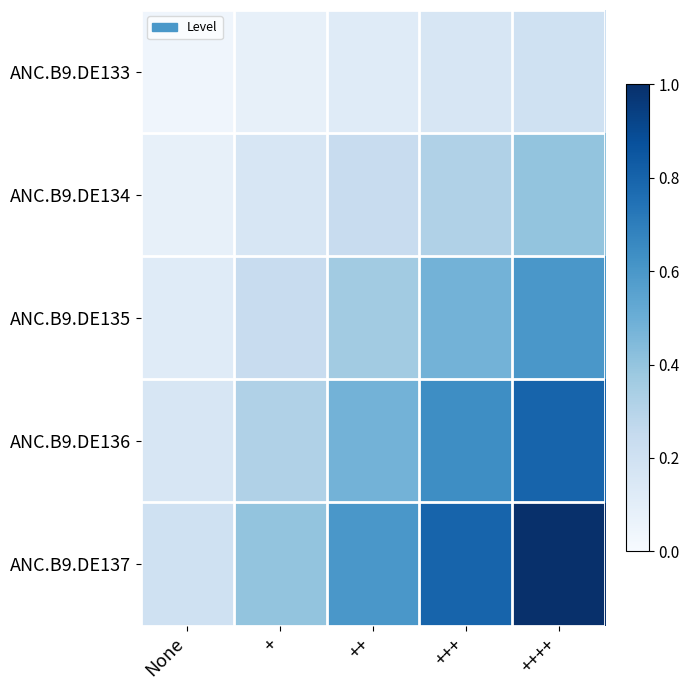

Which label corresponds to the largest value in the chart?

++++